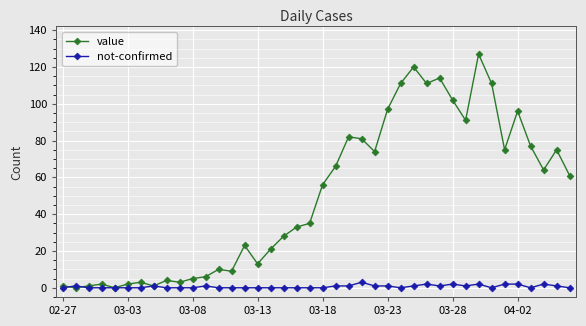

Rank the series by their maximum value, from highest to lowest.

value, not-confirmed